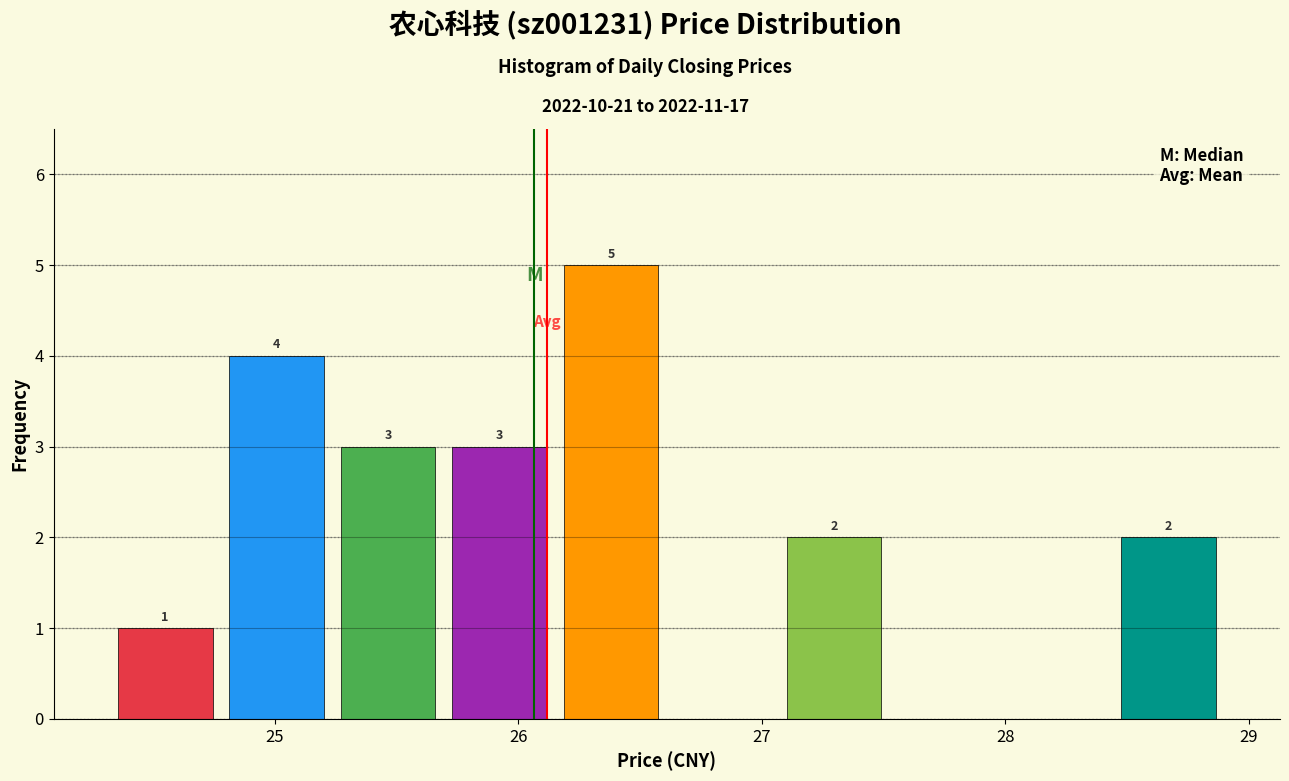

Over which range of the x-axis is the bar tallest?

26.2 to 26.6